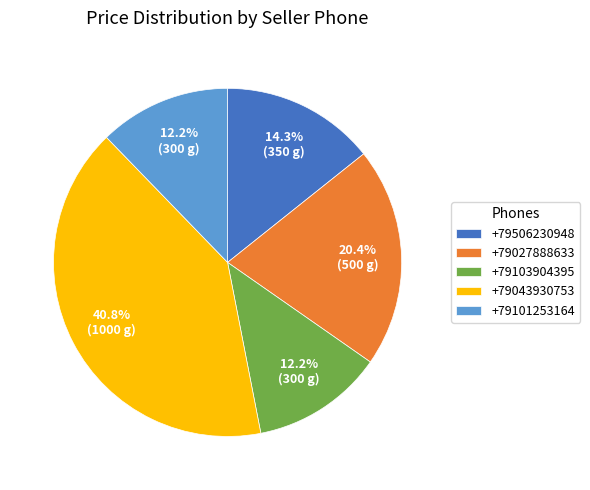

Does any single category account for the majority?

No